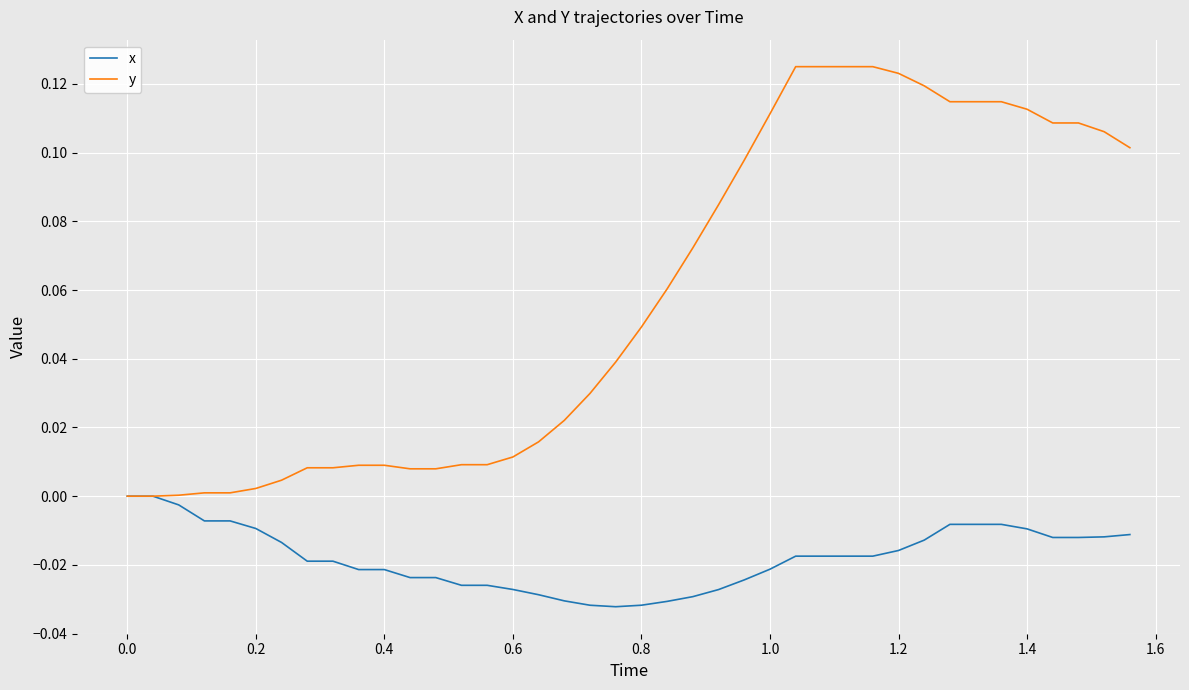

Which series has the largest range (max minus min)?

y